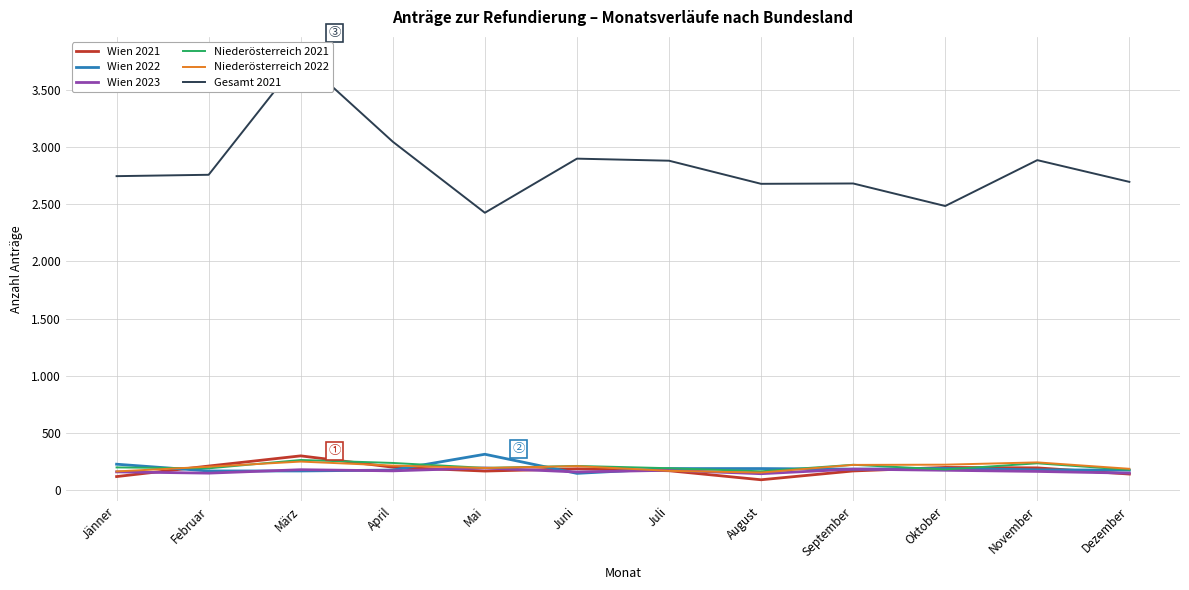

Which series has the largest total across all categories?

Gesamt 2021